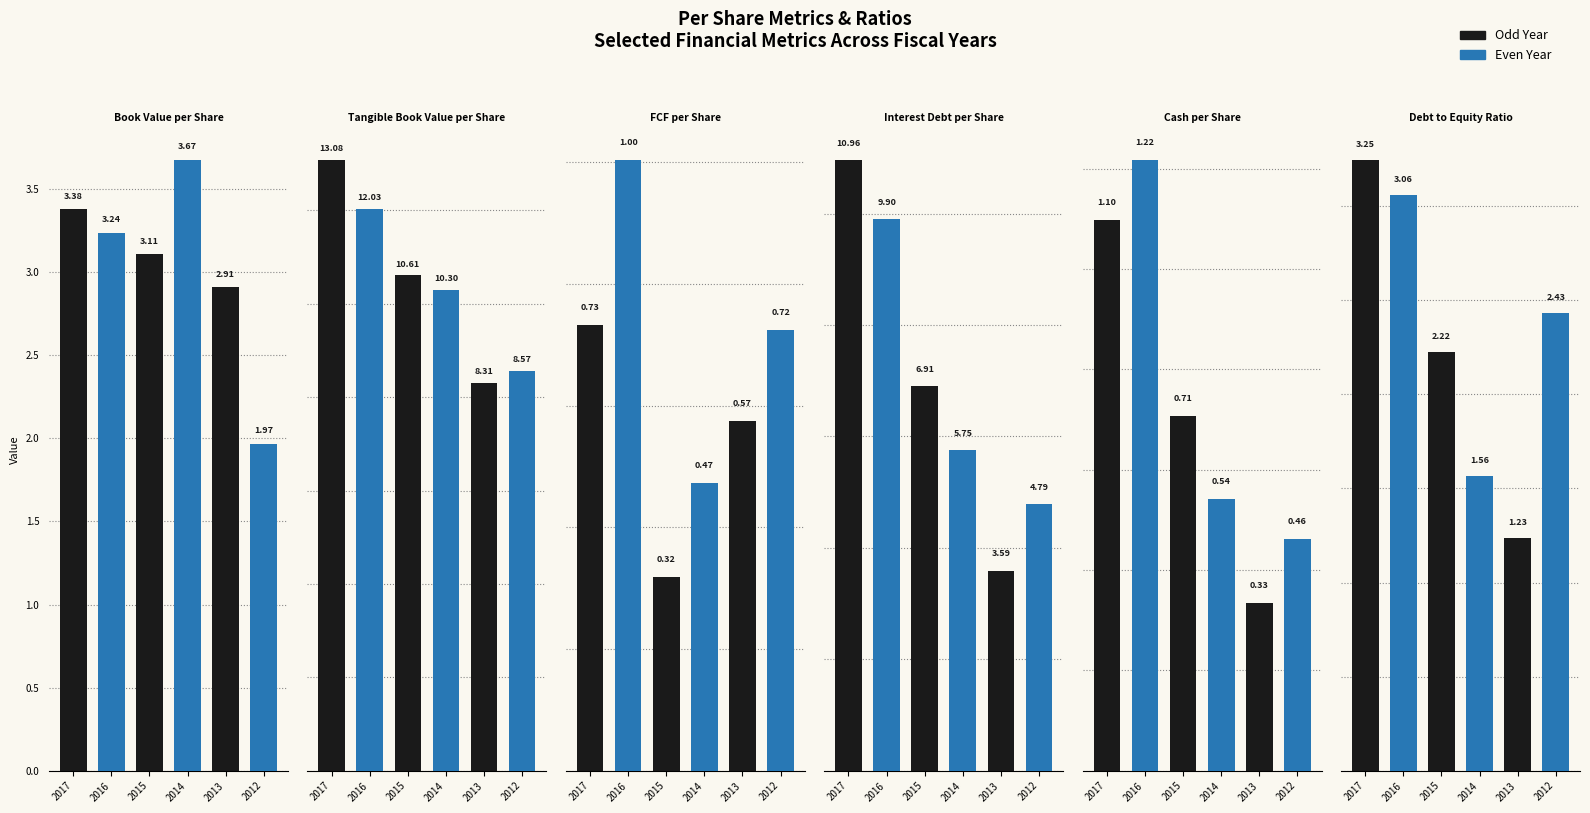

Is it true that Interest Debt per Share equals 6.9 at 2015?

True